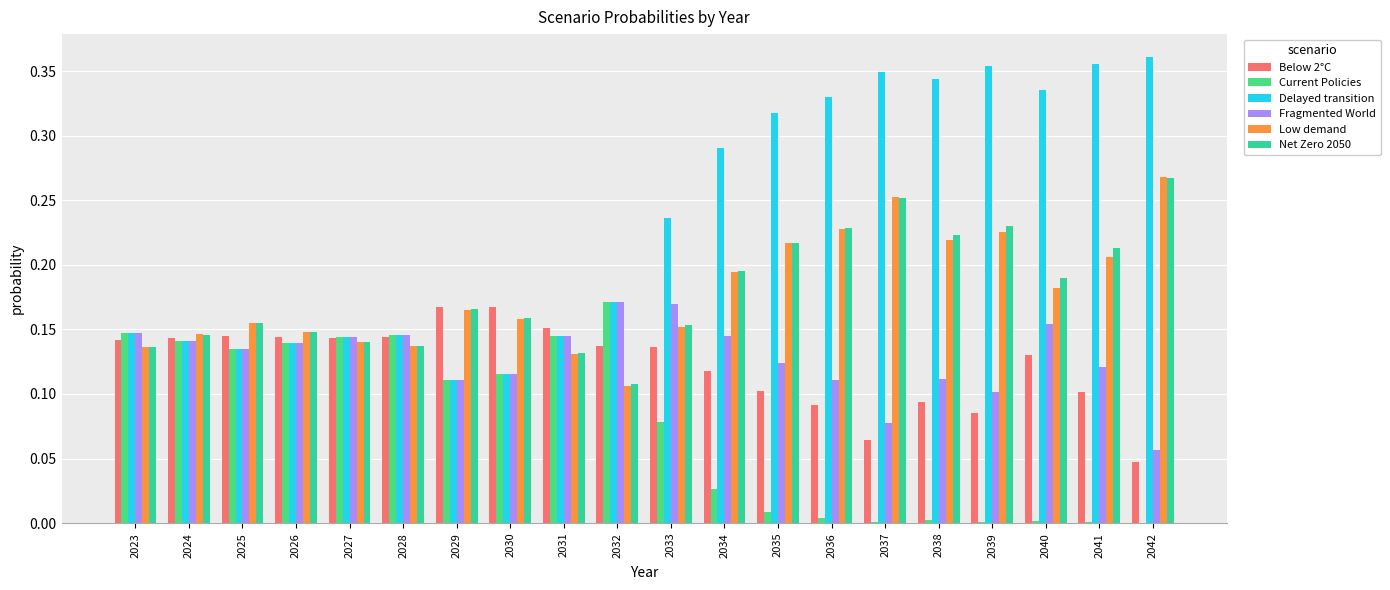

True or false: Current Policies has a value of 0.1 at 2027.

True